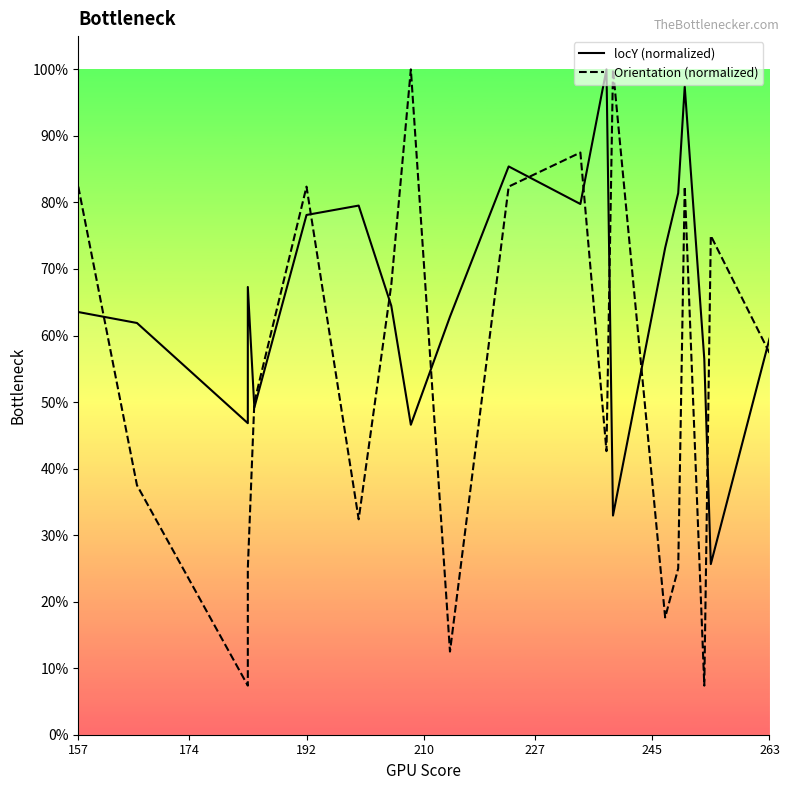

The locY (normalized) series shows 0.7 at 192. True or false?

False